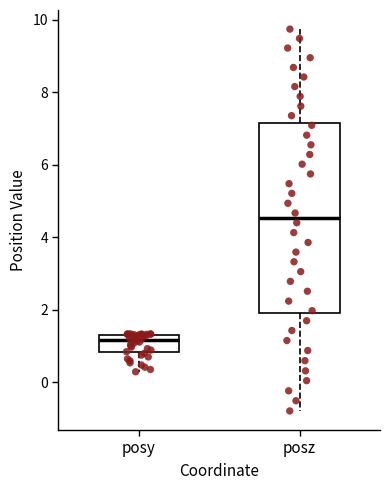

Where does the upper whisker of the box for posz end on the y-axis? The values are not printed on the chart, so give them approximately, as read against the axis.

9.8